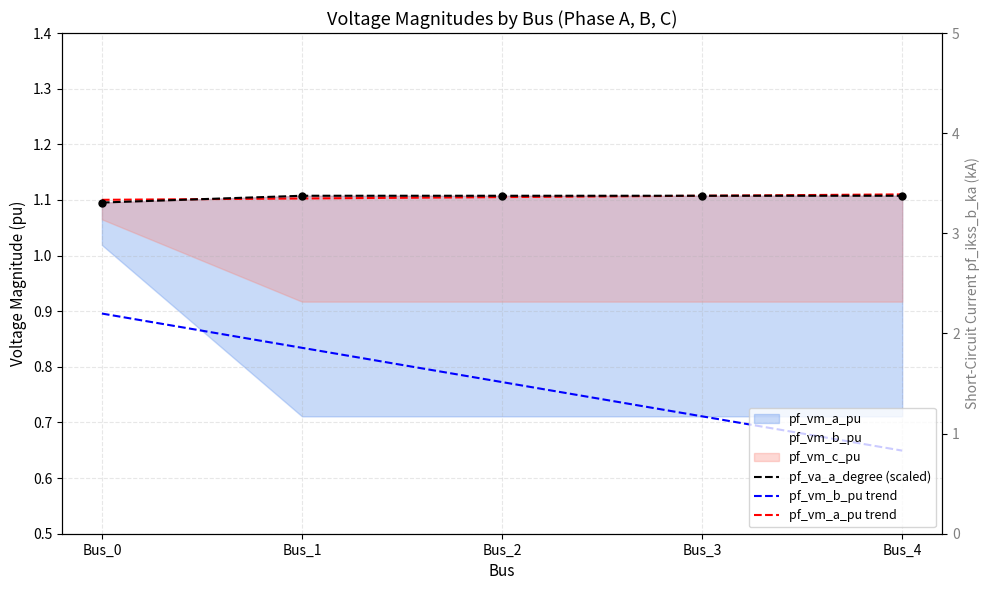

Which series has the largest total across all categories?

pf_va_a_degree (scaled)